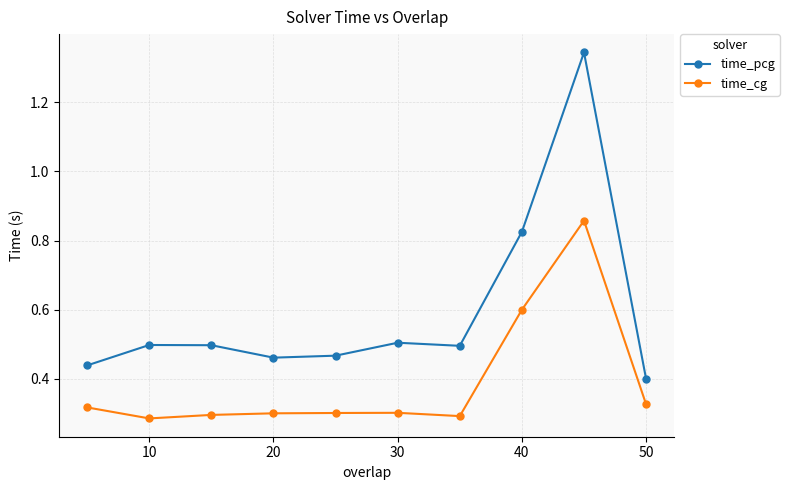

List the series in order of their peak value, highest first.

time_pcg, time_cg